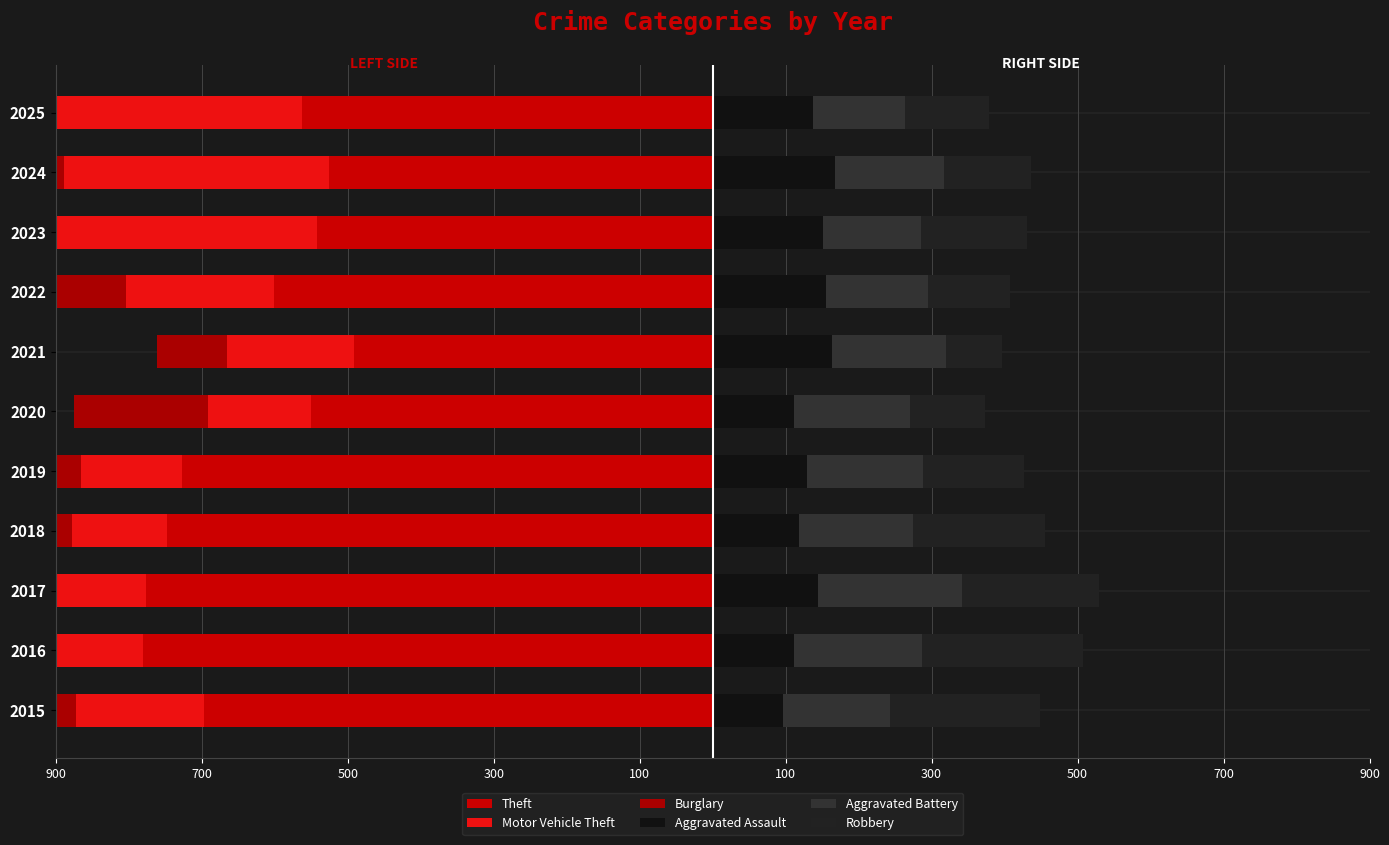

Are the bars horizontal?

Yes